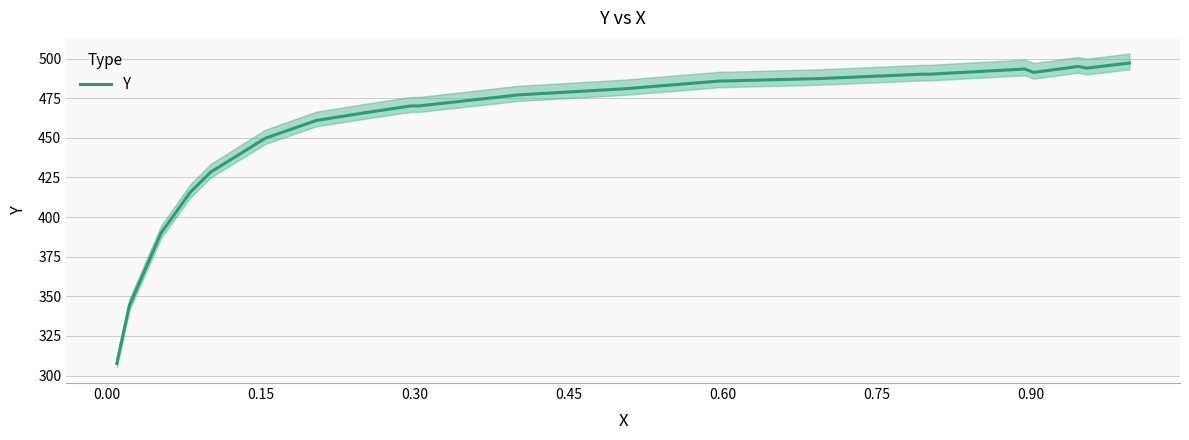

True or false: the data shows 672.2 at 0.90.

False